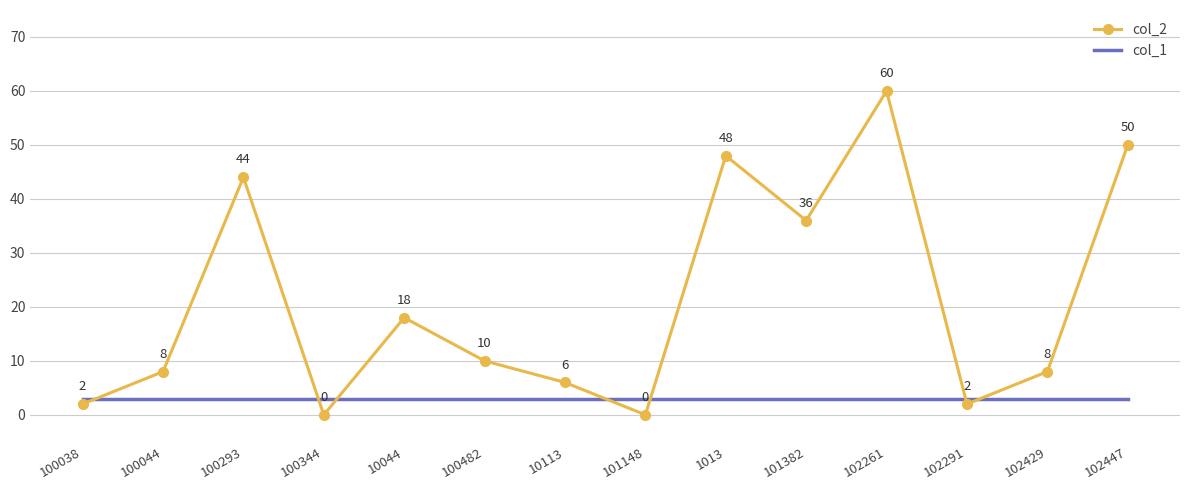

What are all the series names shown in the legend?

col_2, col_1